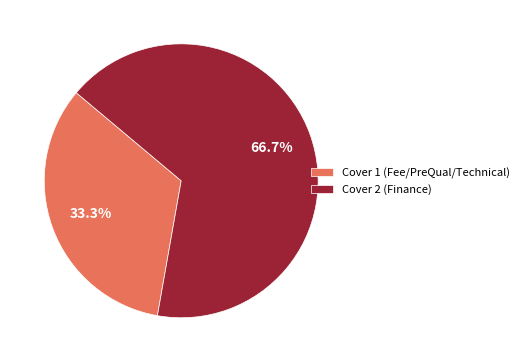

Is Cover 1 (Fee/PreQual/Technical) the majority of the pie?

No